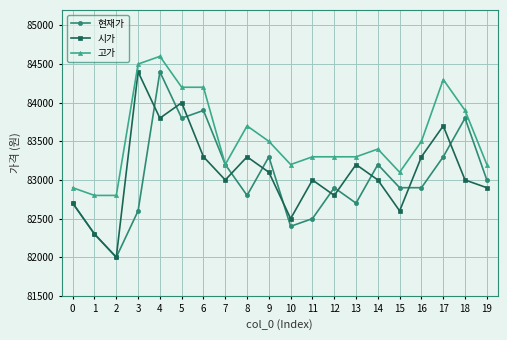

True or false: 시가 has more than 0 interior local peaks.

True